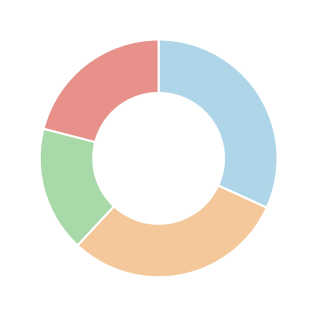

Is there a majority slice in this chart?

No